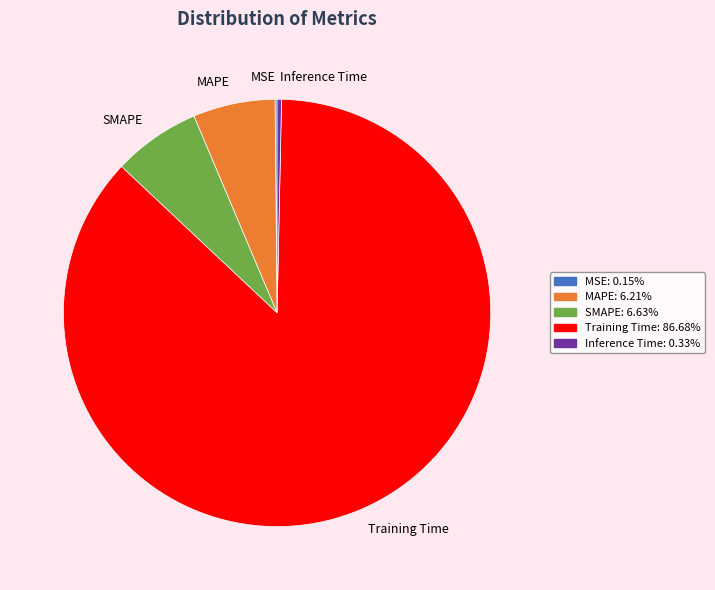

Between SMAPE and Inference Time, which is larger?

SMAPE